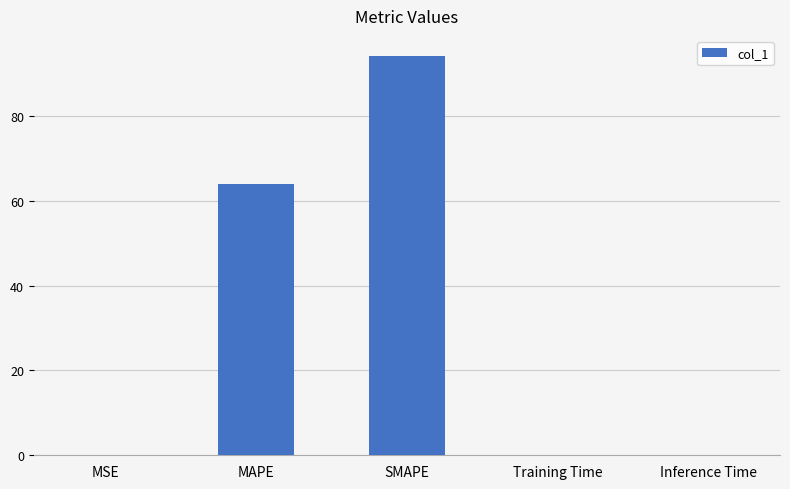

What is the greatest value displayed?

94.1